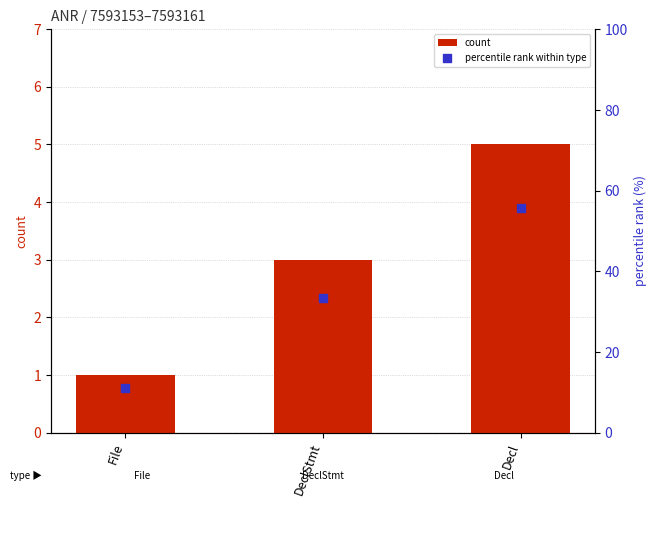

Which series has the largest total across all categories?

percentile rank within type